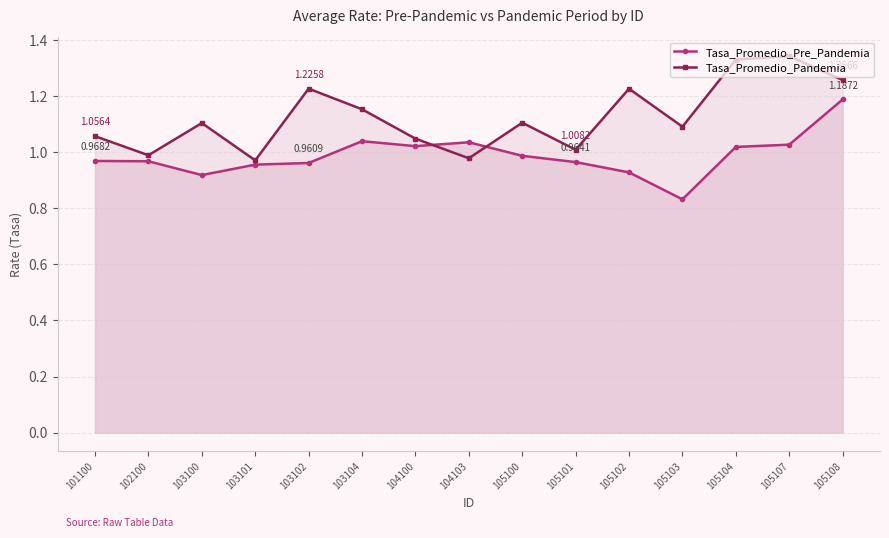

What is the value of the Tasa_Promedio_Pandemia point at the 4th from the left?

1.0